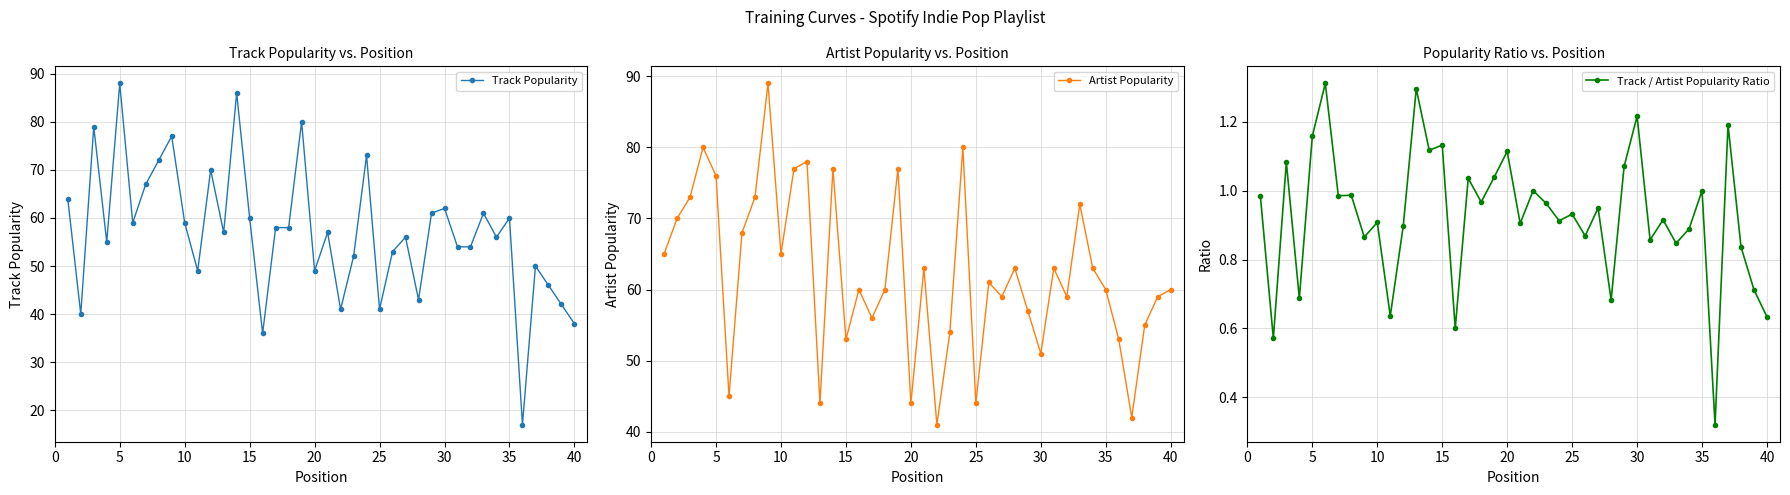

The Artist Popularity series shows 88.5 at 30. True or false?

False